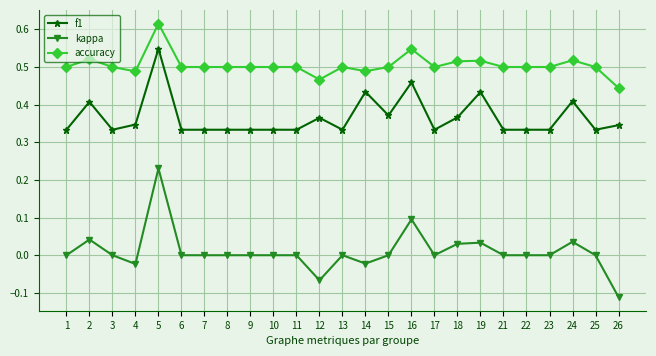

Which series has the widest spread of values?

kappa